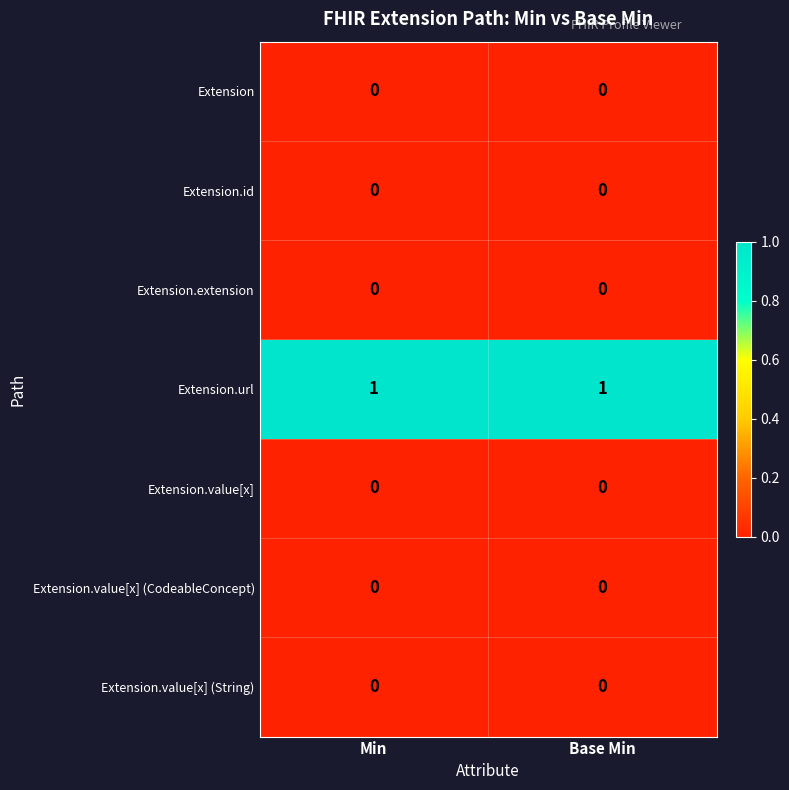

Which series has the largest total across all categories?

Extension.url